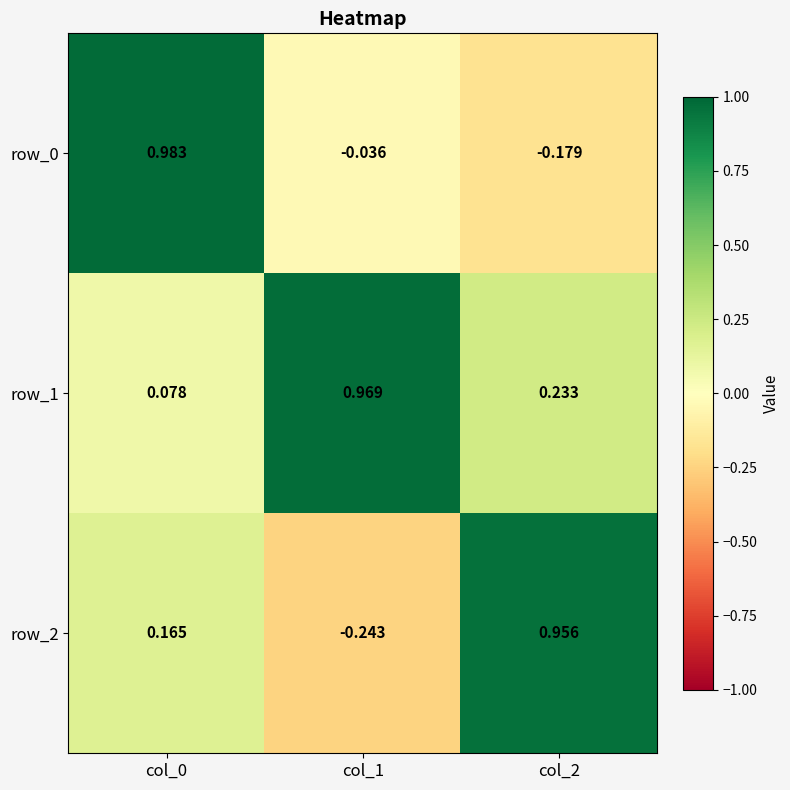

At which label does row_2 reach its minimum?

col_1